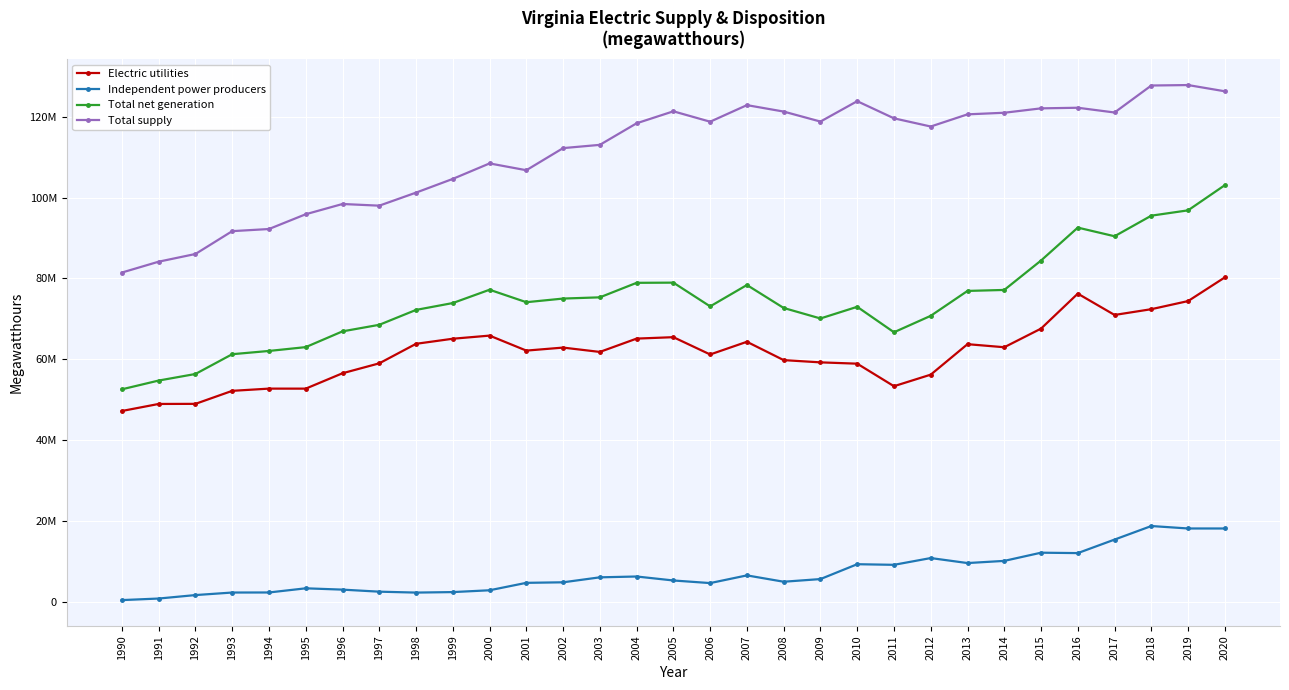

Which has a higher value, 2013 or 1992?

2013